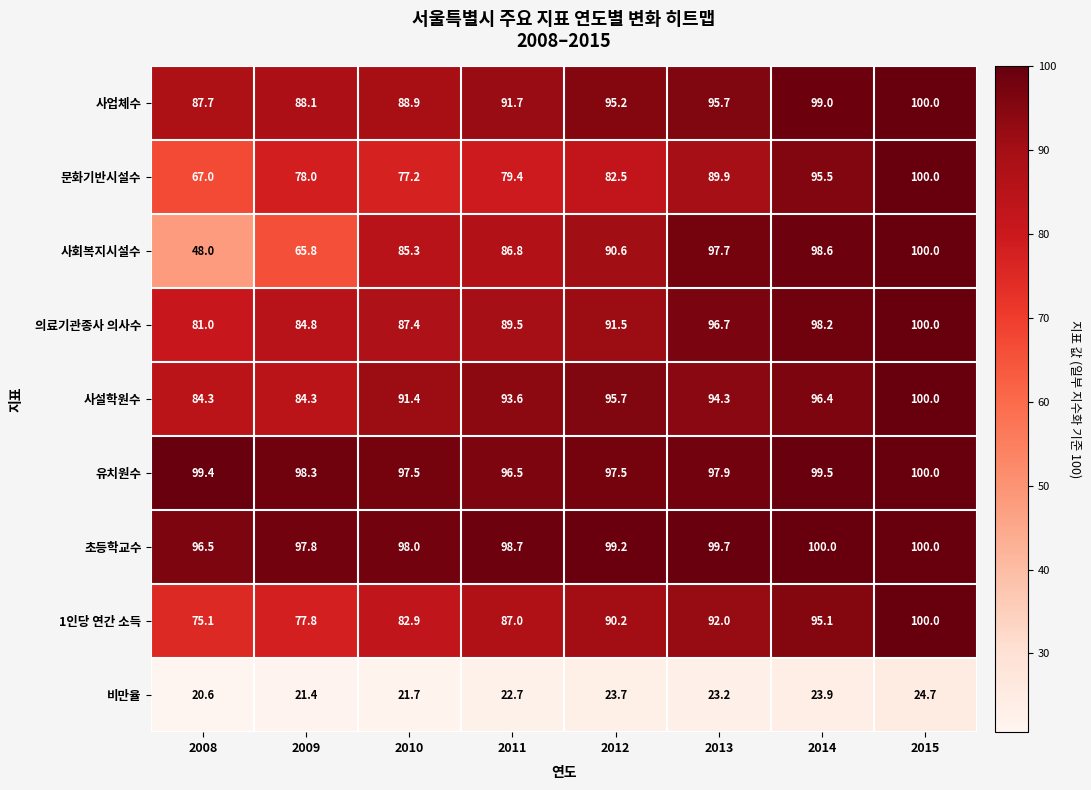

Rank the series at 2012 from lowest to highest value.

비만율, 문화기반시설수, 1인당 연간 소득, 사회복지시설수, 의료기관종사 의사수, 사업체수, 사설학원수, 유치원수, 초등학교수